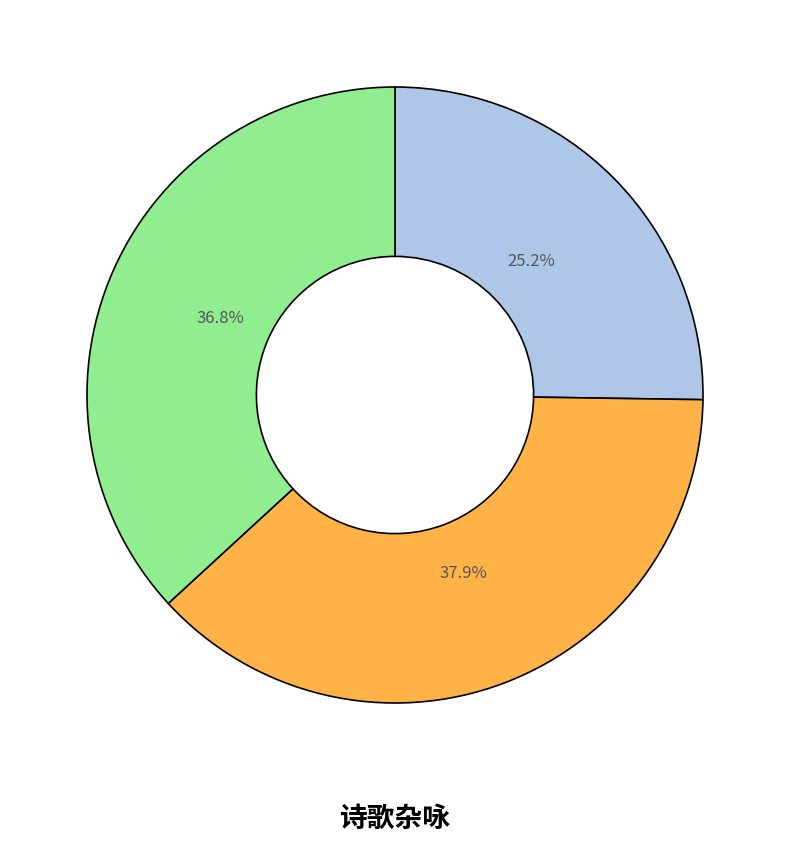

Does any single category account for the majority?

No